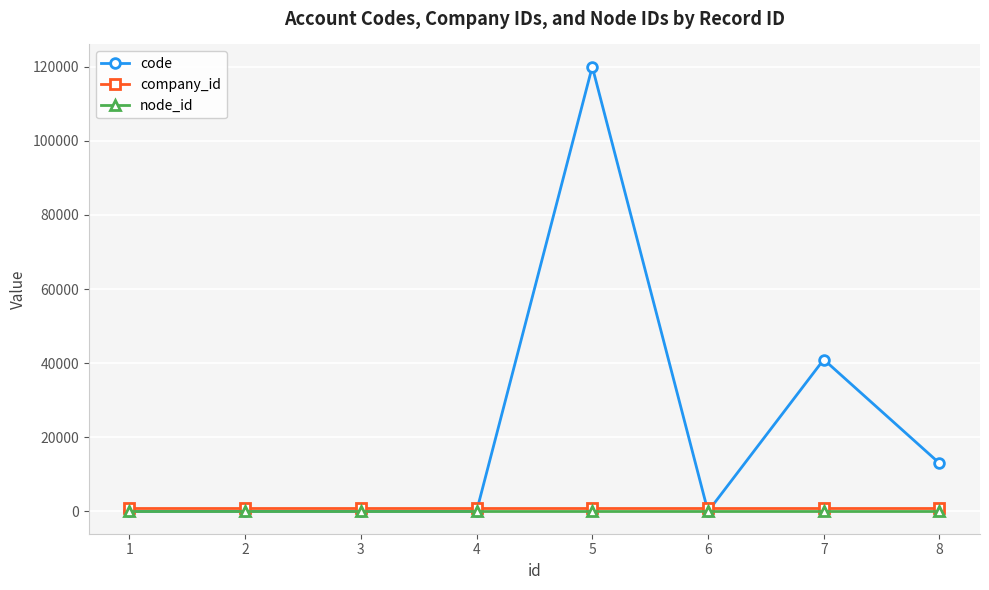

Which series has the largest total across all categories?

code